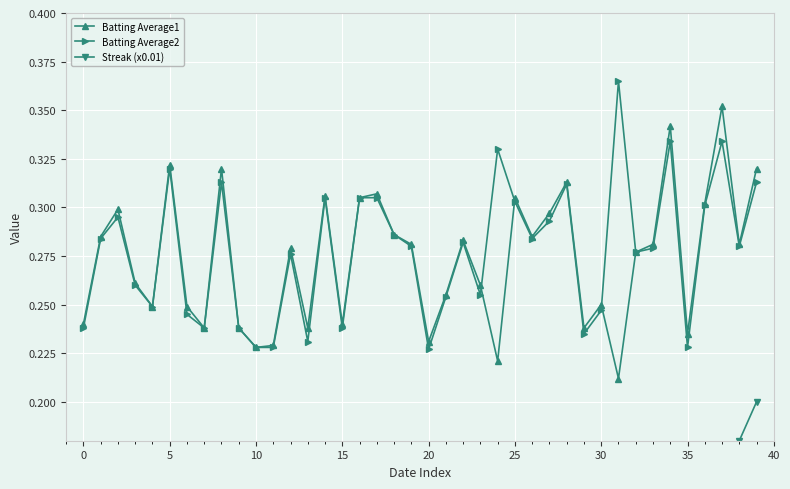

What are all the series names shown in the legend?

Batting Average1, Batting Average2, Streak (x0.01)